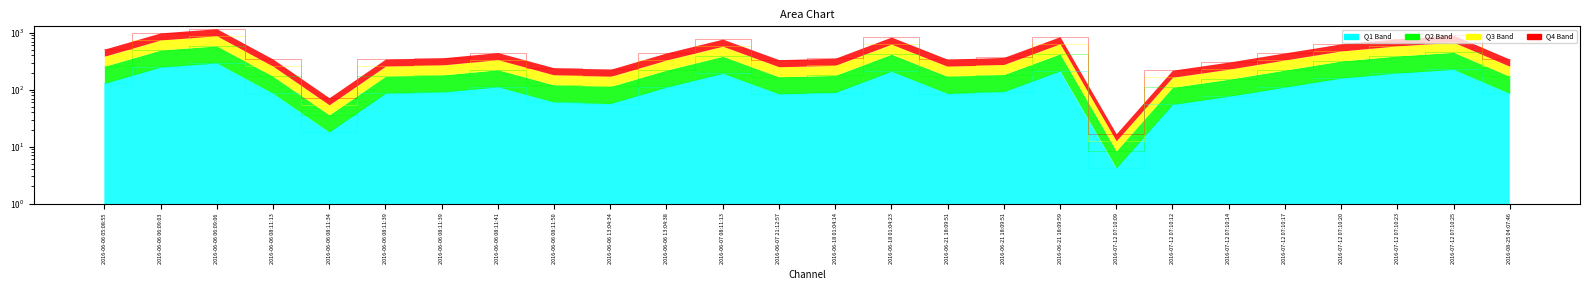

The value at 2016-06-06 08:11:50 is 95.8. True or false?

False